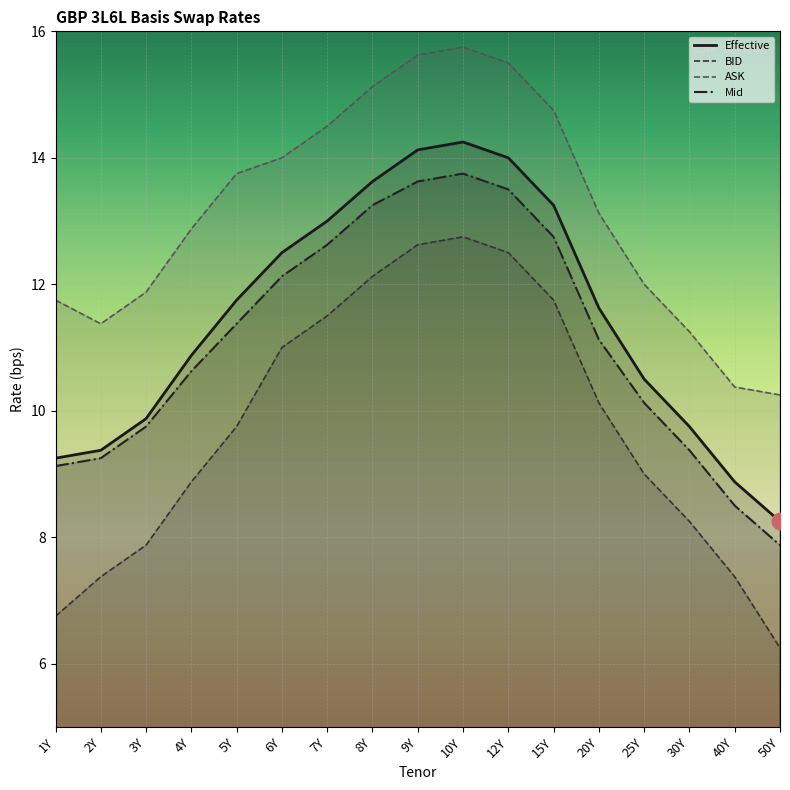

Rank the categories by Mid value from highest to lowest.

10Y, 9Y, 12Y, 8Y, 15Y, 7Y, 6Y, 5Y, 20Y, 4Y, 25Y, 3Y, 30Y, 2Y, 1Y, 40Y, 50Y